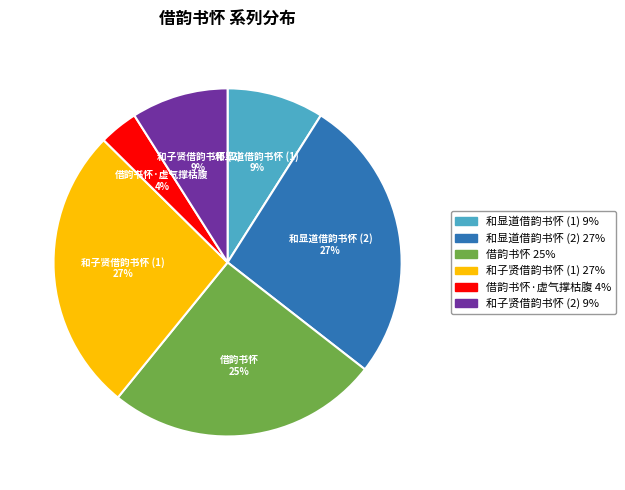

To the nearest percent, what is the average slice percentage?

17%